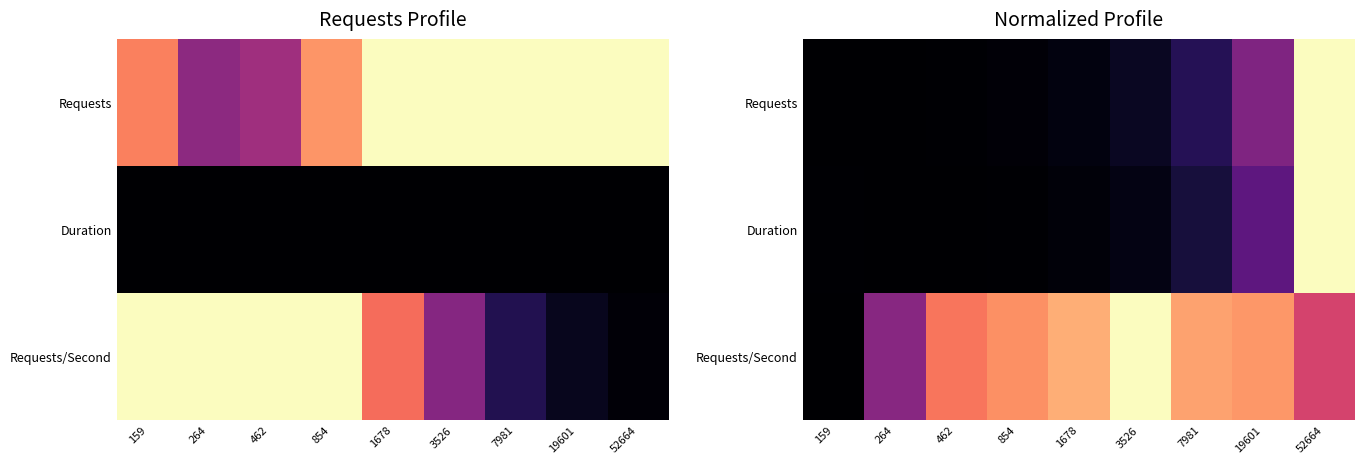

Rank the categories by Requests value from highest to lowest.

52664, 19601, 7981, 3526, 1678, 854, 462, 264, 159